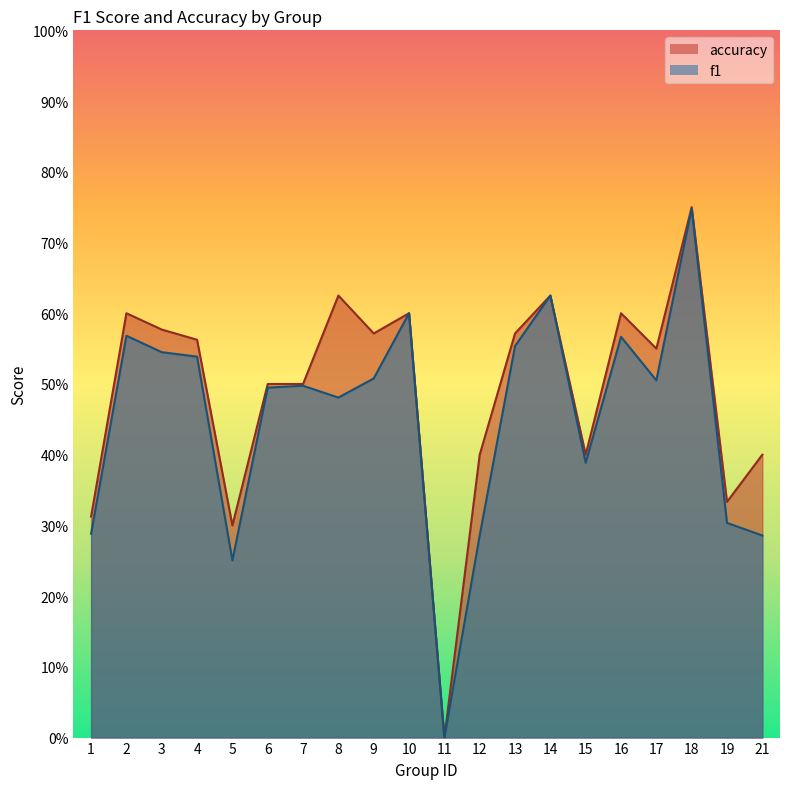

Reading right to left, list all the values displayed in this chart.

f1: 0.3	0.3	0.7	0.5	0.6	0.4	0.6	0.6	0.3	0.0	0.6	0.5	0.5	0.5	0.5	0.3	0.5	0.5	0.6	0.3
accuracy: 0.4	0.3	0.8	0.6	0.6	0.4	0.6	0.6	0.4	0.0	0.6	0.6	0.6	0.5	0.5	0.3	0.6	0.6	0.6	0.3